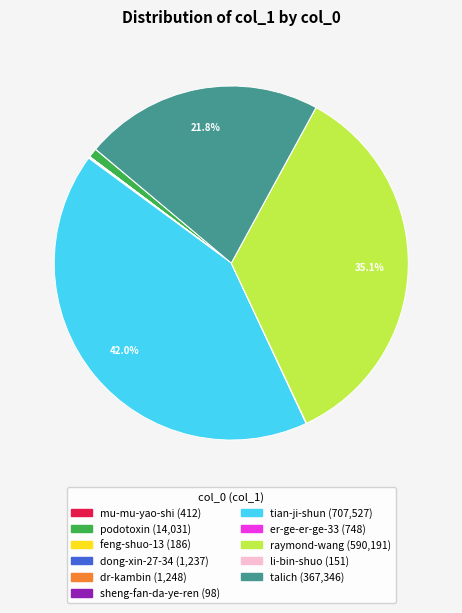

Combined, do talich and tian-ji-shun account for over 50%?

Yes